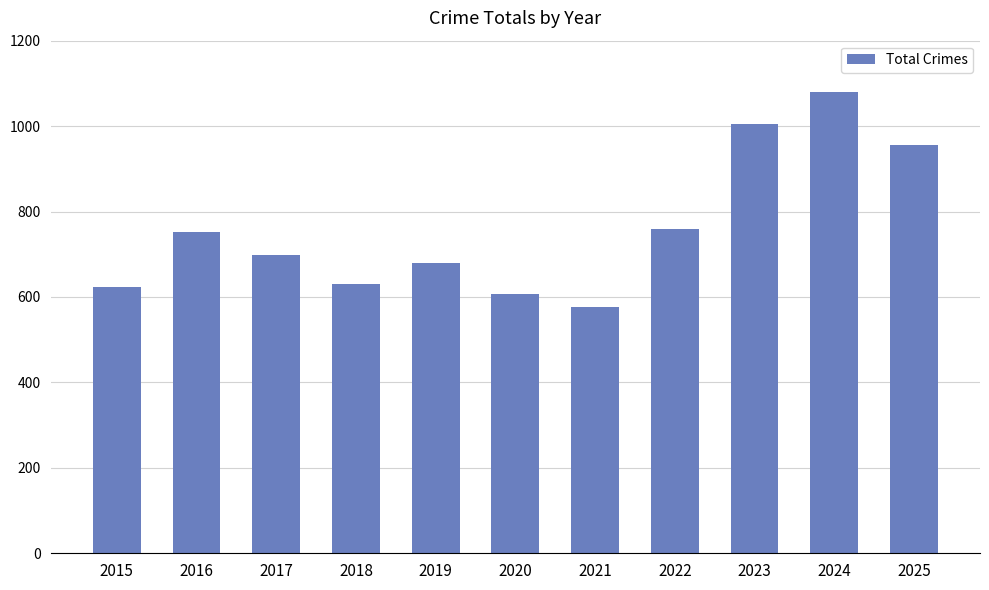

What is the difference between the second highest and second lowest values?

398